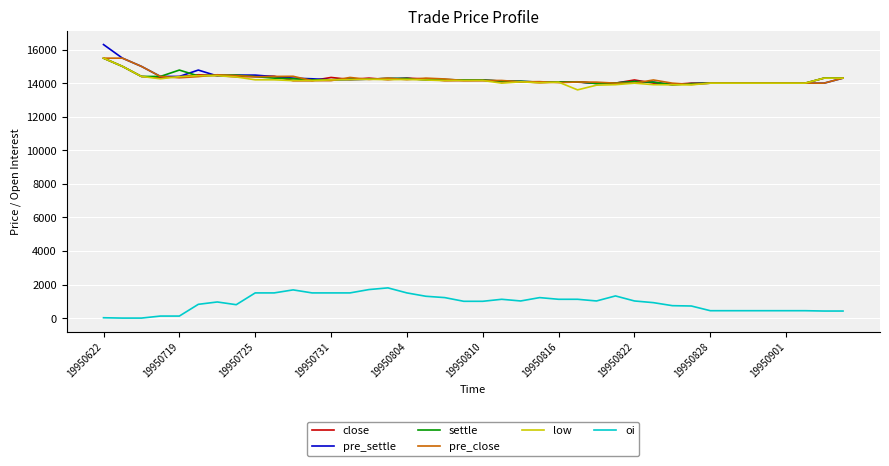

True or false: oi and settle cross at least once.

False